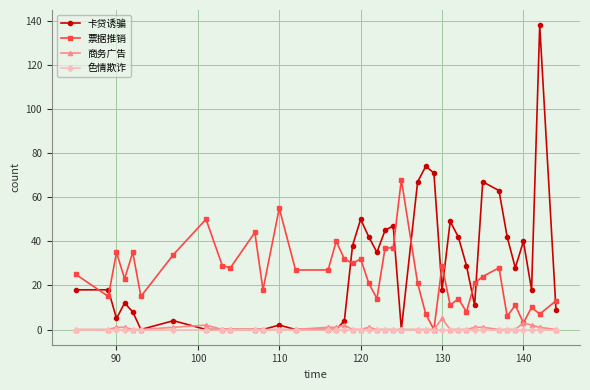

At how many categories does at least one series exceed 121?

1